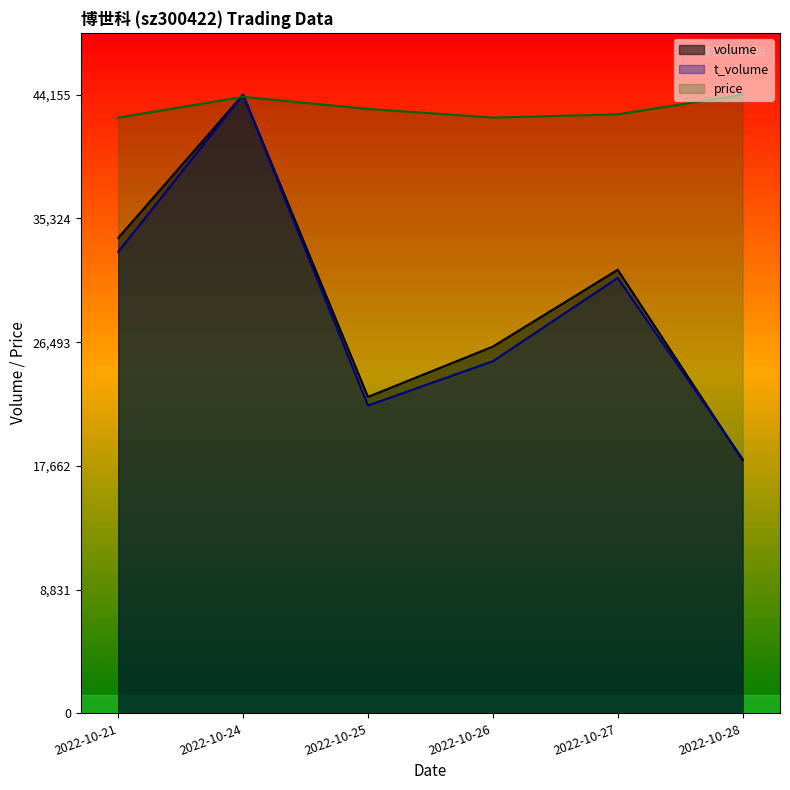

What is the value of the t_volume point at the 2nd from the left?

44155.0